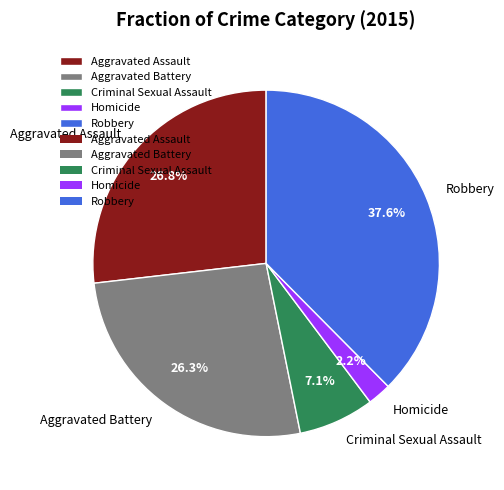

Is the sum of Robbery and Aggravated Battery greater than half?

Yes